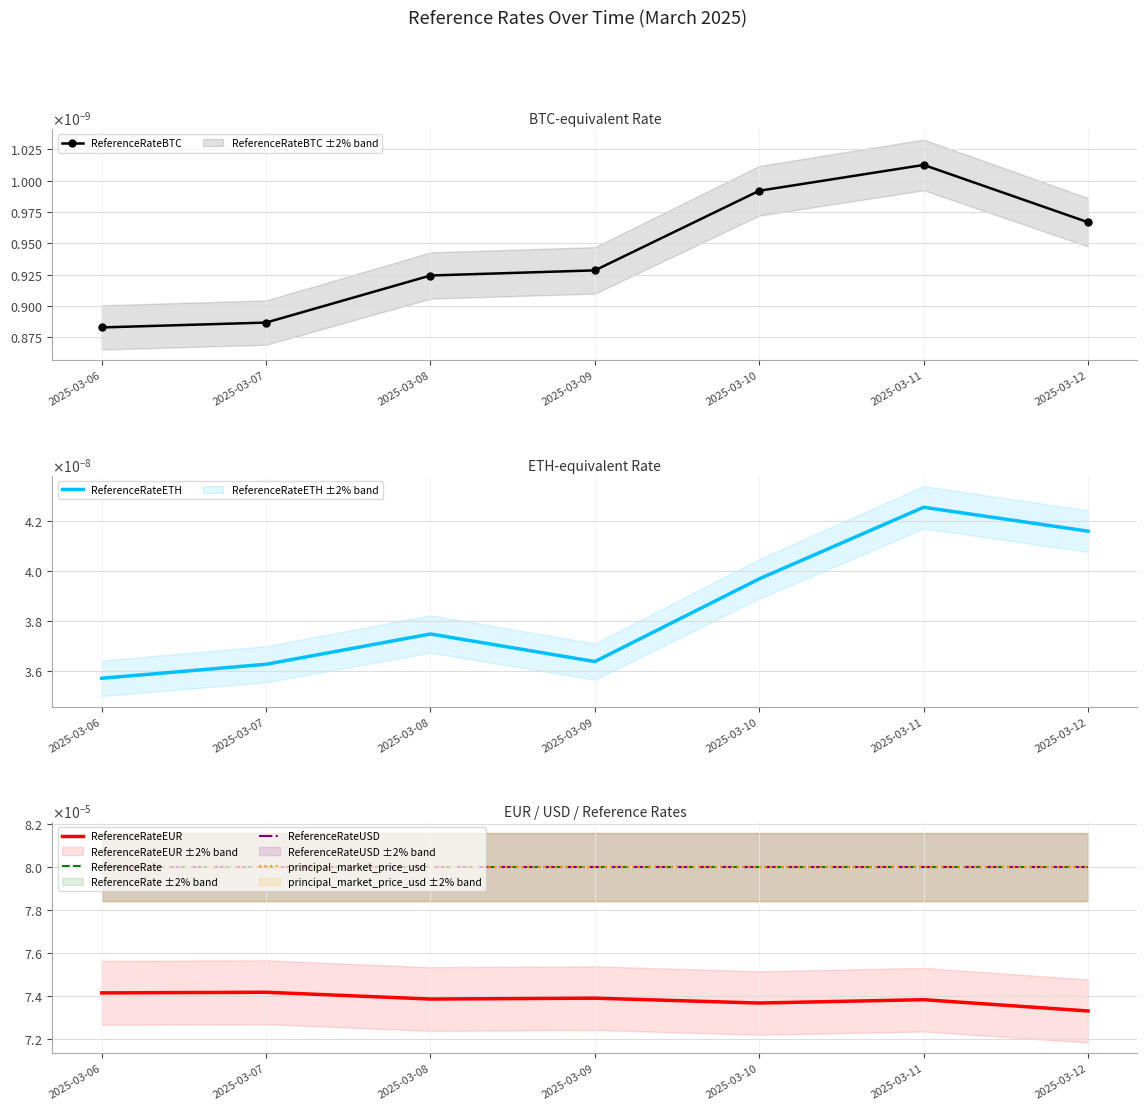

True or false: ReferenceRateUSD and principal_market_price_usd cross at least once.

False